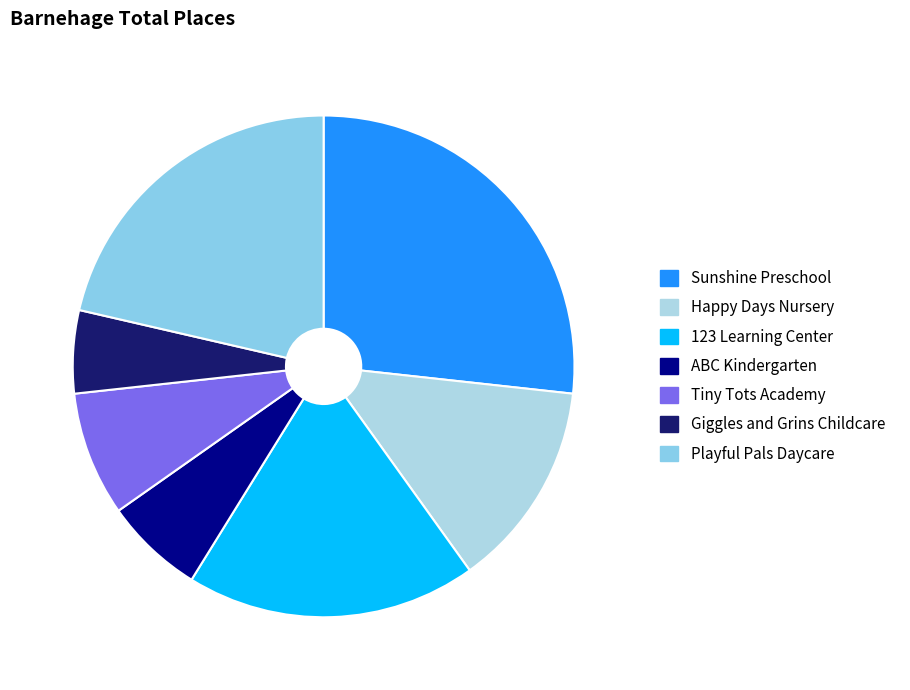

Count the number of slices in the pie.

7